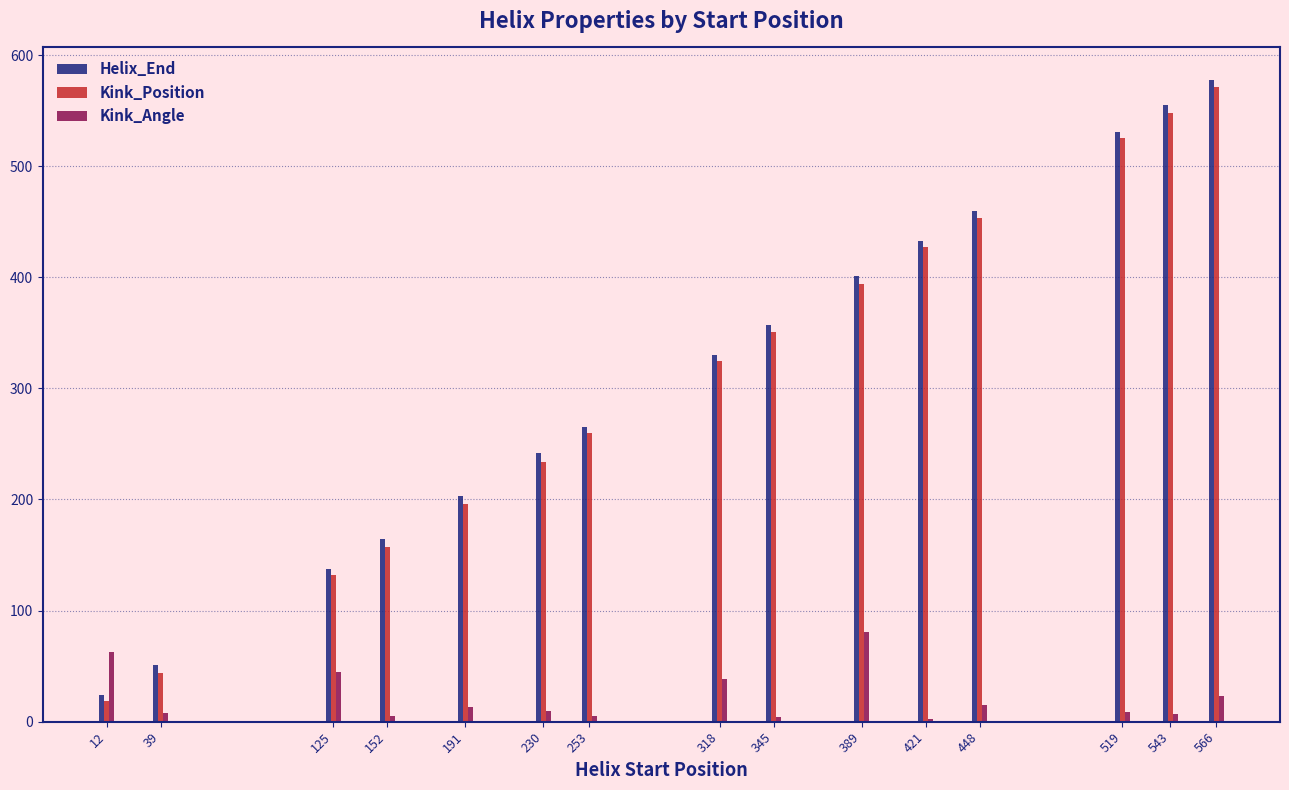

What is the maximum value for Kink_Position?

571.0